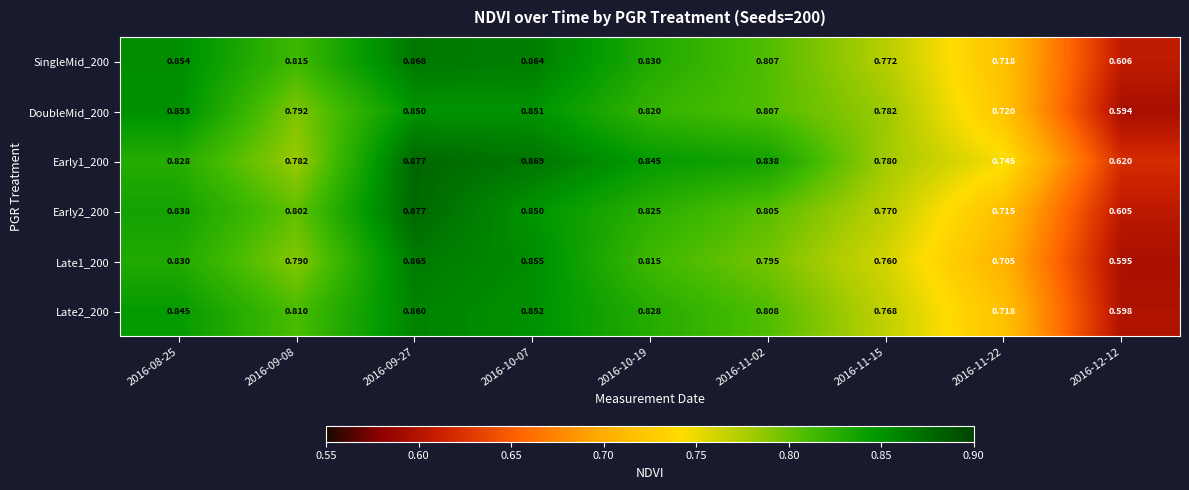

Is the value of Early2_200 at 2016-09-27 greater than the value of SingleMid_200 at 2016-10-19?

Yes